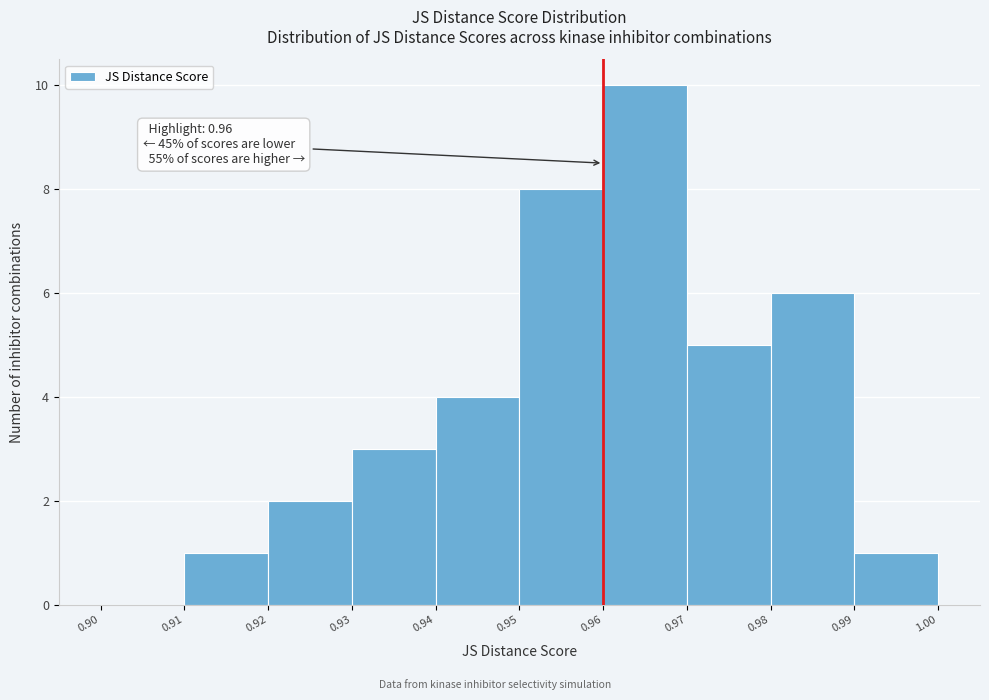

Which range on the x-axis has the tallest bar?

0.96 to 0.97